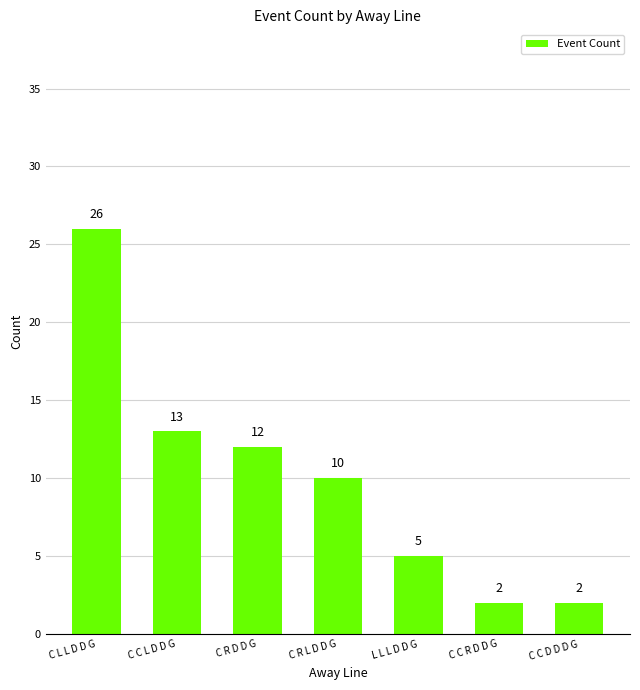

What is the value of the 7th bar from the left?

2